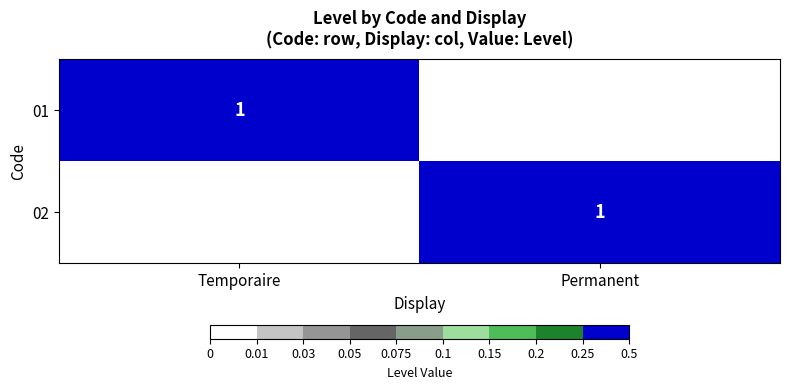

Is it true that 02 equals 2 at Permanent?

False